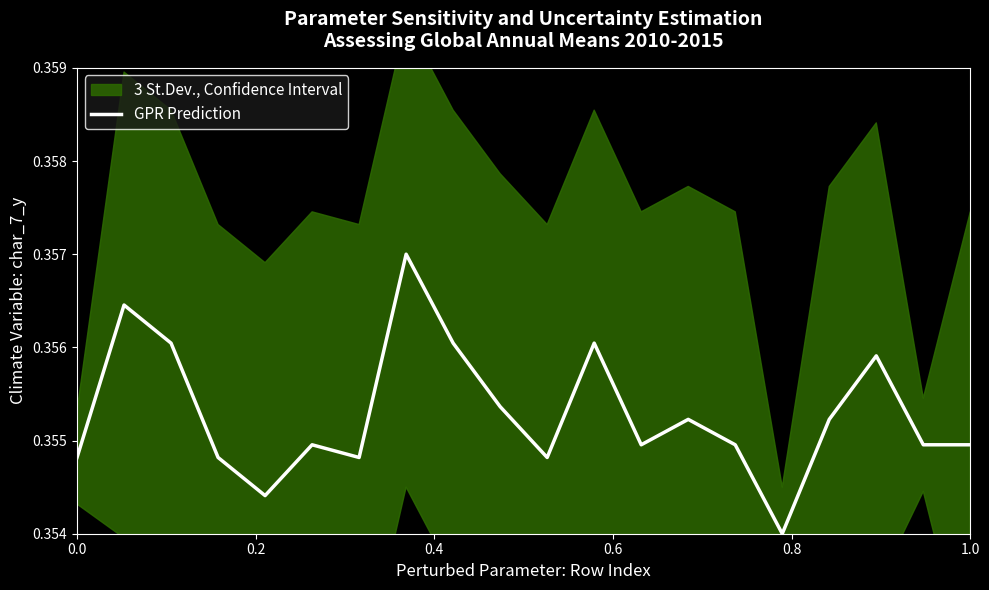

What is the average value?

0.4